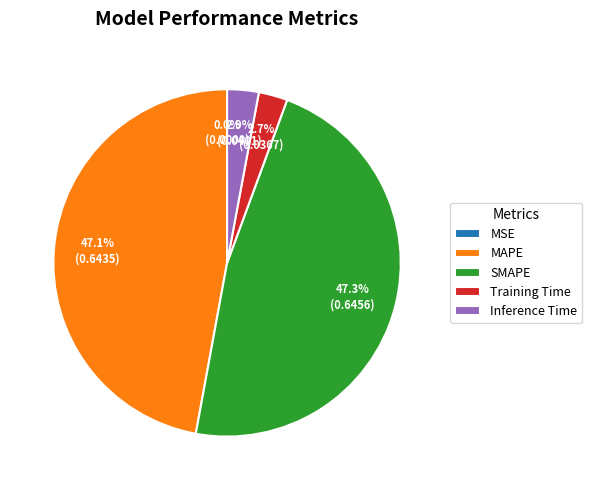

Which has a higher value, MAPE or Training Time?

MAPE